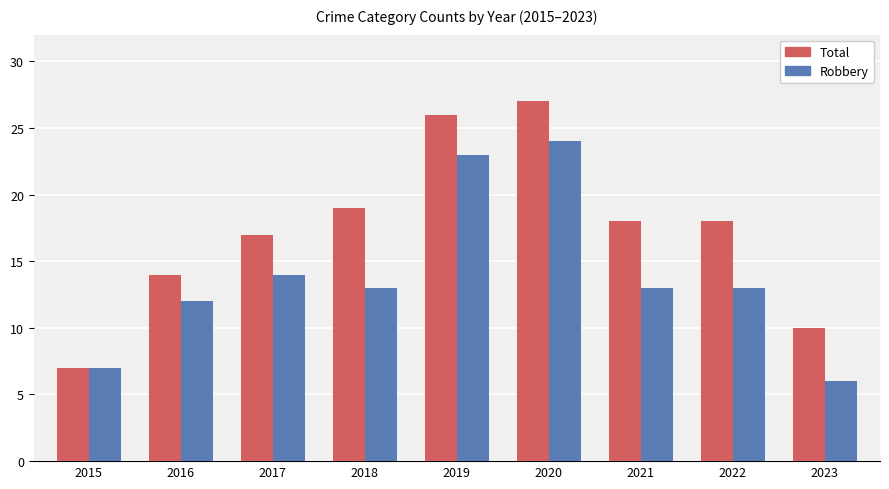

What is the sum of the Robbery values at 2023 and 2017?

20